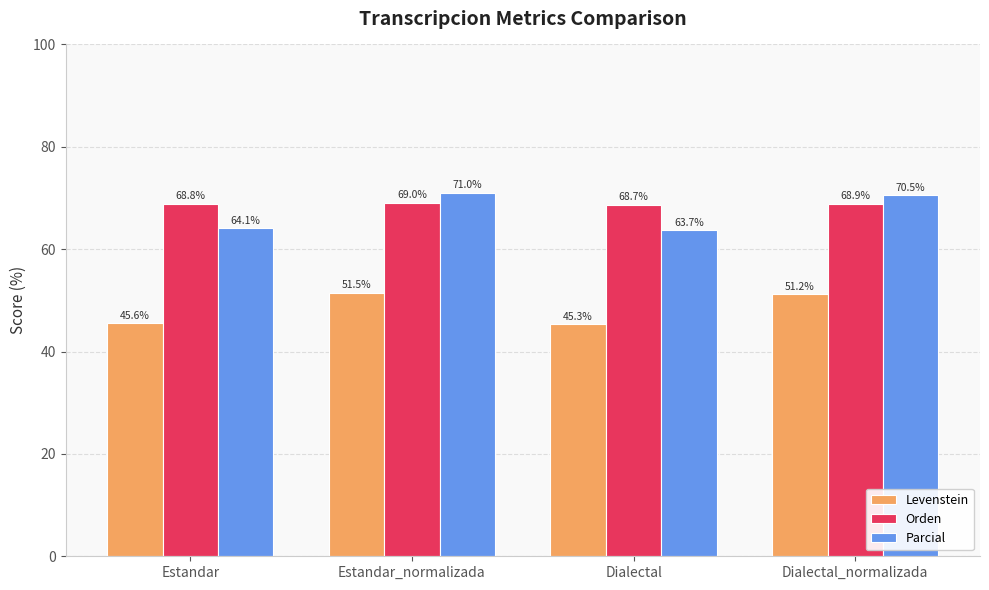

Is the value of Parcial at Dialectal_normalizada greater than the value of Orden at Dialectal?

Yes